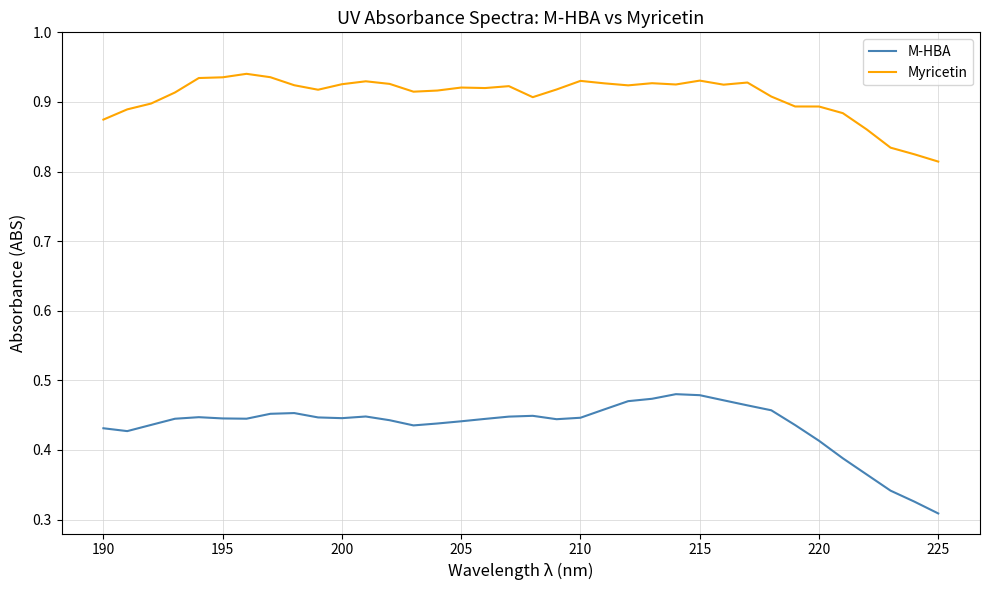

Which series has the largest total across all categories?

Myricetin